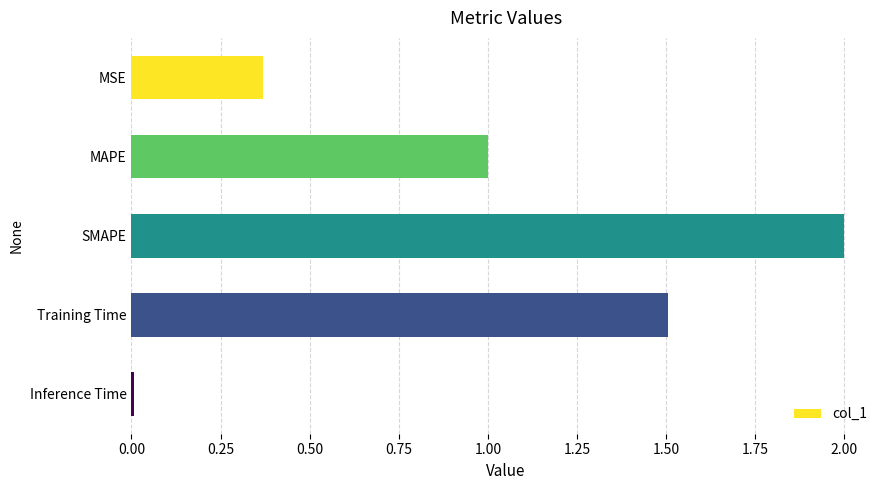

Count the number of data series in this chart.

1